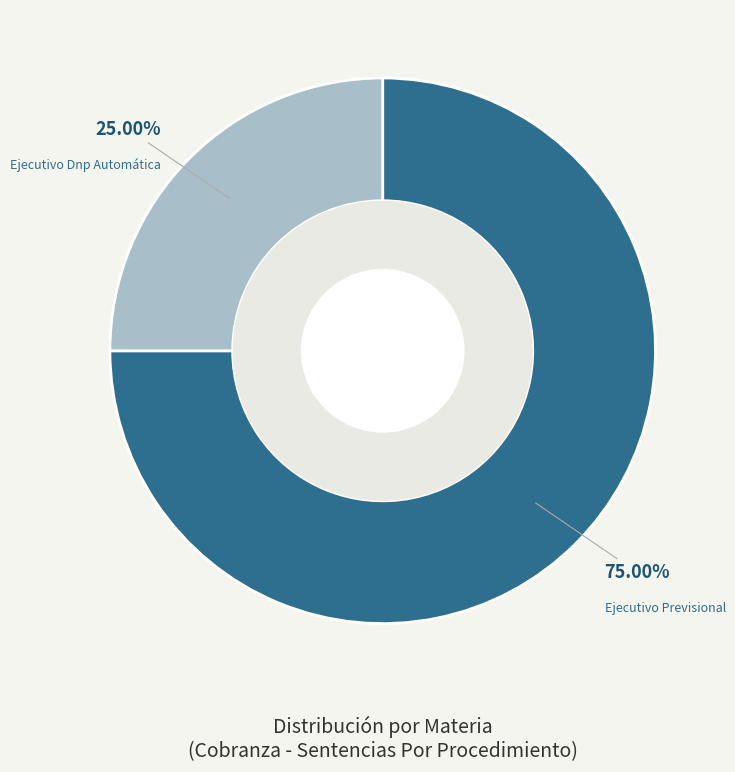

Count the number of slices in the pie.

2